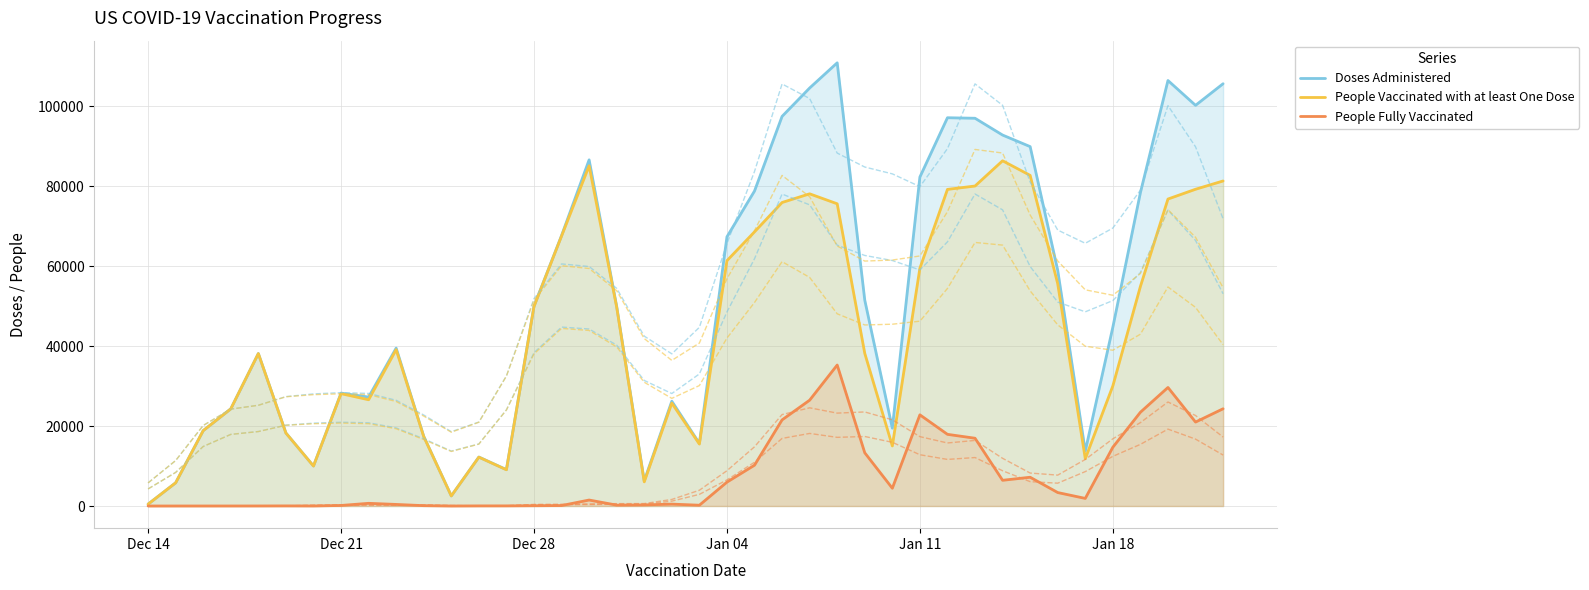

What is the difference between the second highest and minimum values in the Doses Administered series?

105967